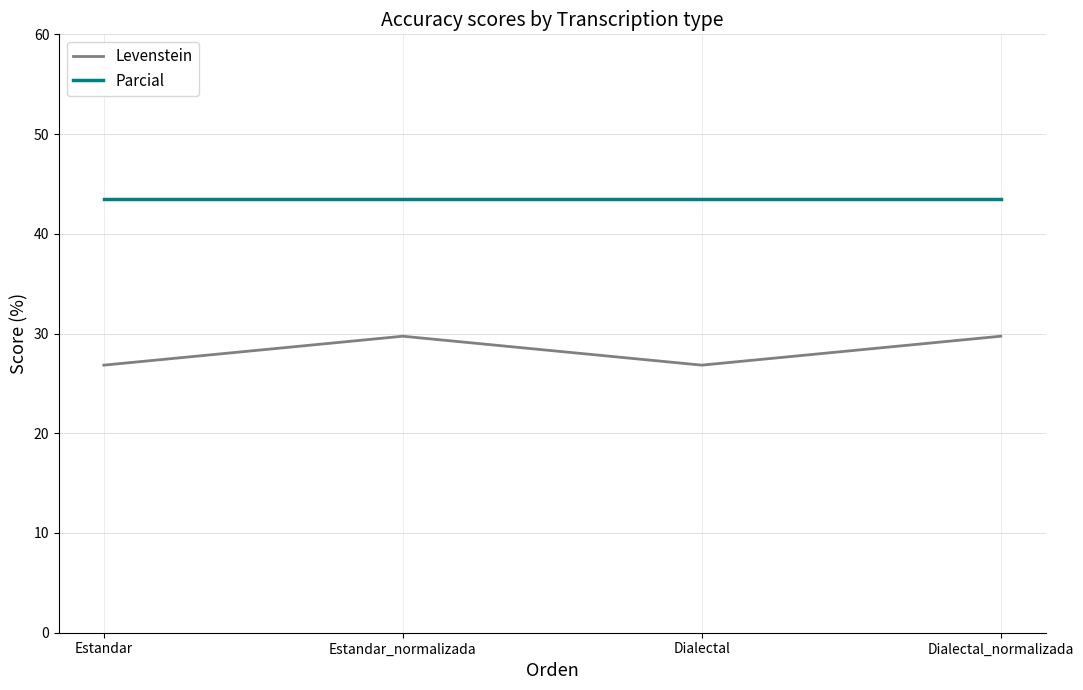

What is the spread (max minus min) of values at Dialectal?

16.6